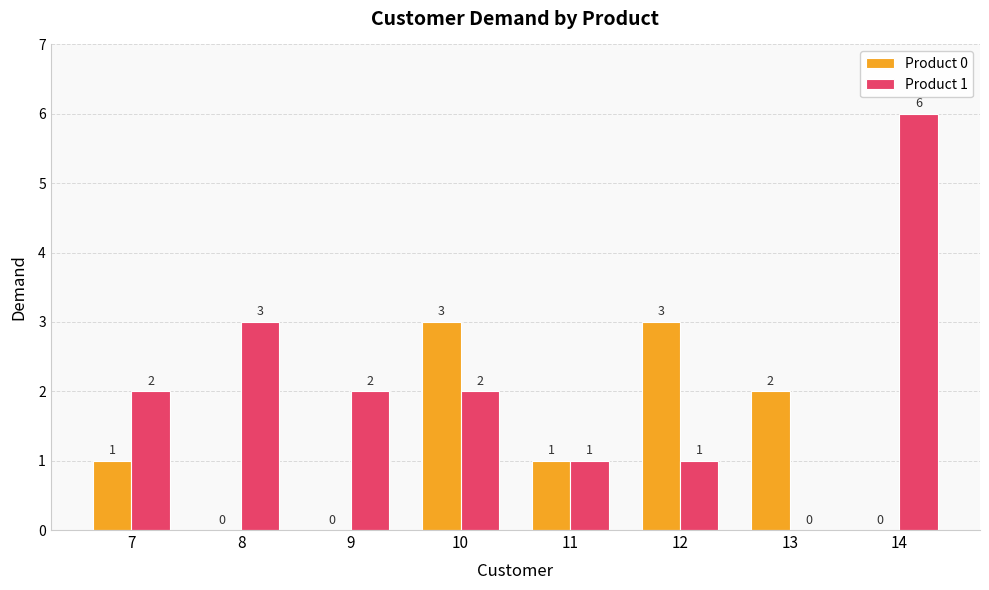

What are all the series names shown in the legend?

Product 0, Product 1